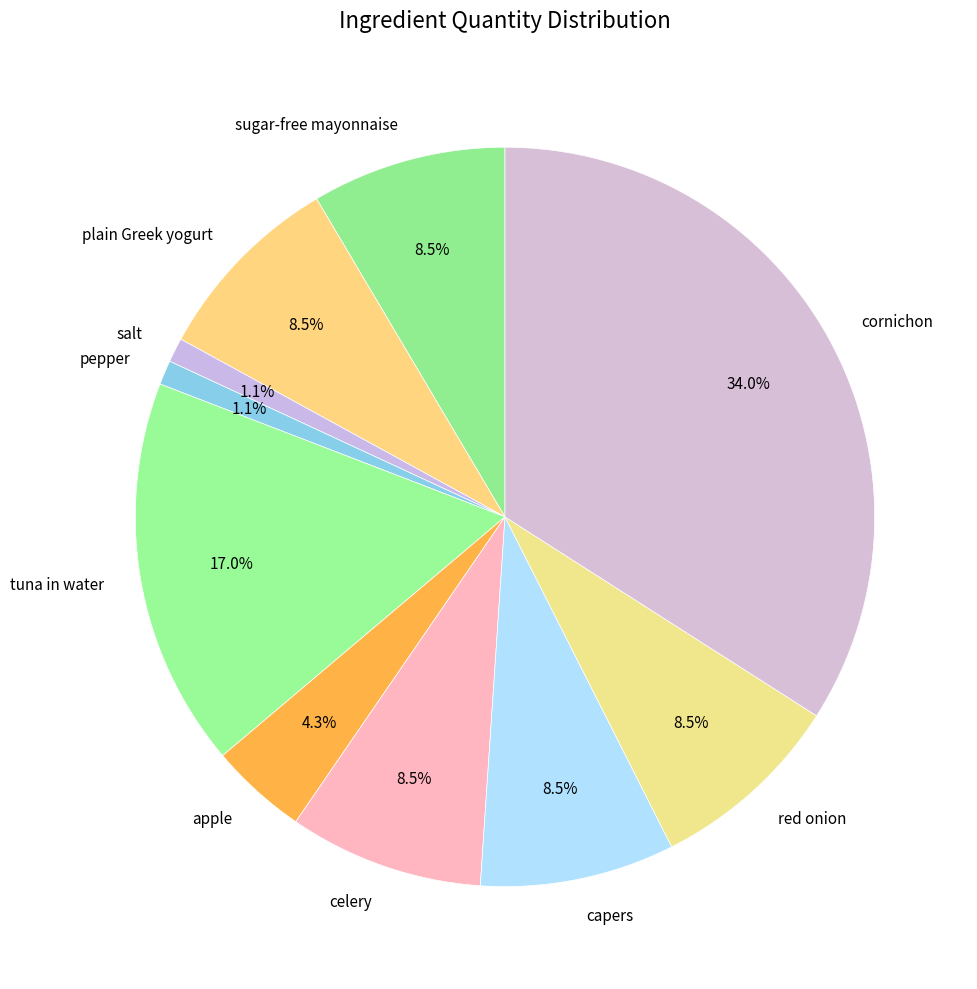

True or false: pepper accounts for 8% of the total.

False